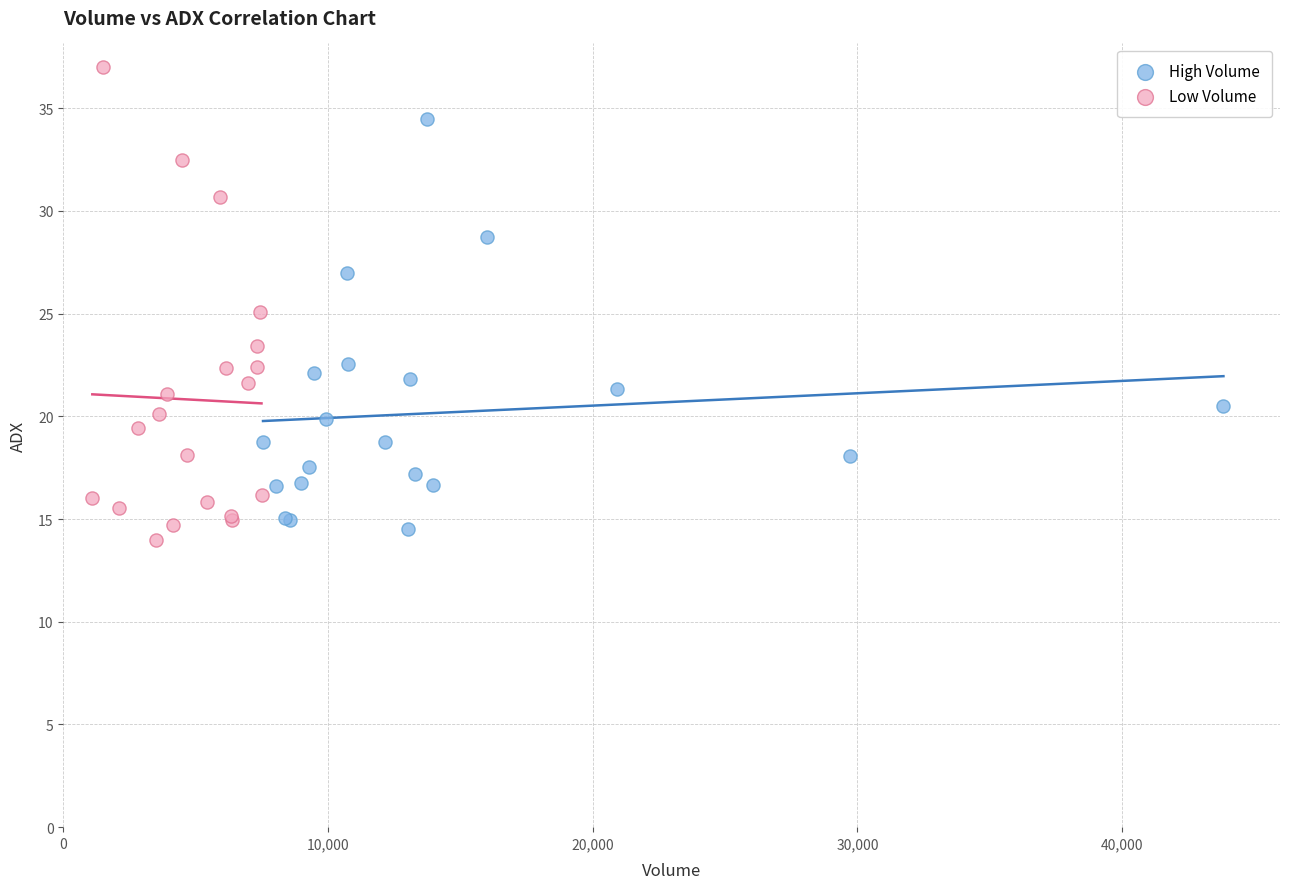

Which series has the widest spread of Y values?

Low Volume